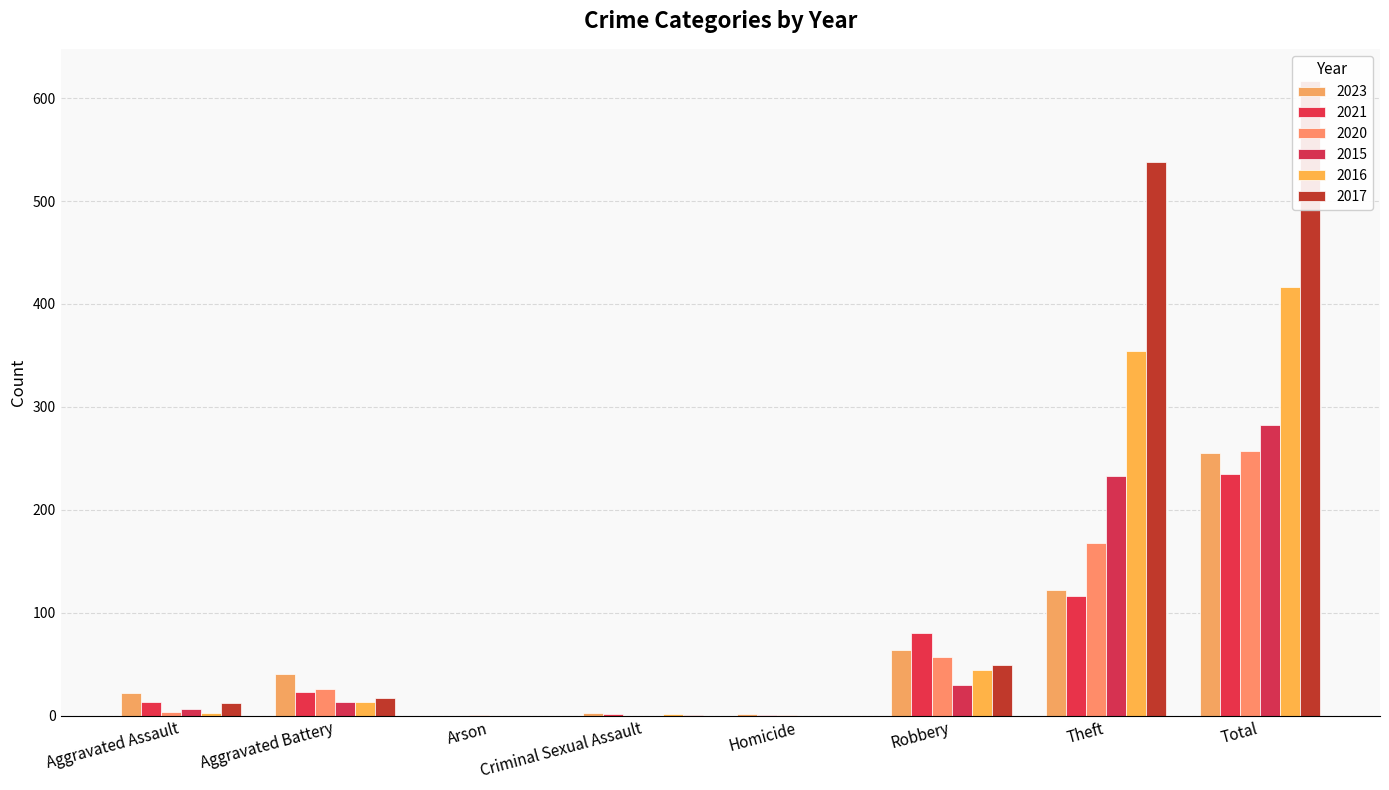

Reading right to left, list all the values displayed in this chart.

2023: Total=255	Theft=122	Robbery=64	Homicide=2	Criminal Sexual Assault=3	Arson=0	Aggravated Battery=40	Aggravated Assault=22
2021: Total=235	Theft=116	Robbery=80	Homicide=1	Criminal Sexual Assault=2	Arson=0	Aggravated Battery=23	Aggravated Assault=13
2020: Total=257	Theft=168	Robbery=57	Homicide=1	Criminal Sexual Assault=0	Arson=1	Aggravated Battery=26	Aggravated Assault=4
2015: Total=282	Theft=233	Robbery=30	Homicide=0	Criminal Sexual Assault=0	Arson=0	Aggravated Battery=13	Aggravated Assault=6
2016: Total=416	Theft=354	Robbery=44	Homicide=0	Criminal Sexual Assault=2	Arson=0	Aggravated Battery=13	Aggravated Assault=3
2017: Total=617	Theft=538	Robbery=49	Homicide=0	Criminal Sexual Assault=1	Arson=0	Aggravated Battery=17	Aggravated Assault=12